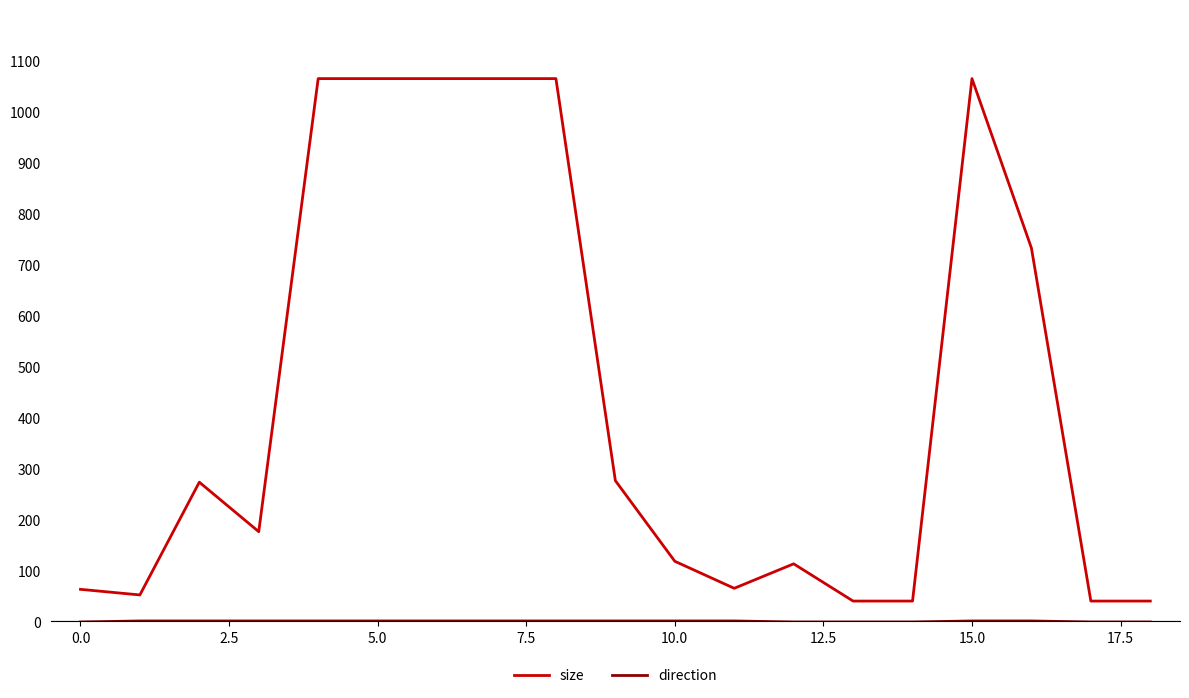

Which series has the largest range (max minus min)?

size